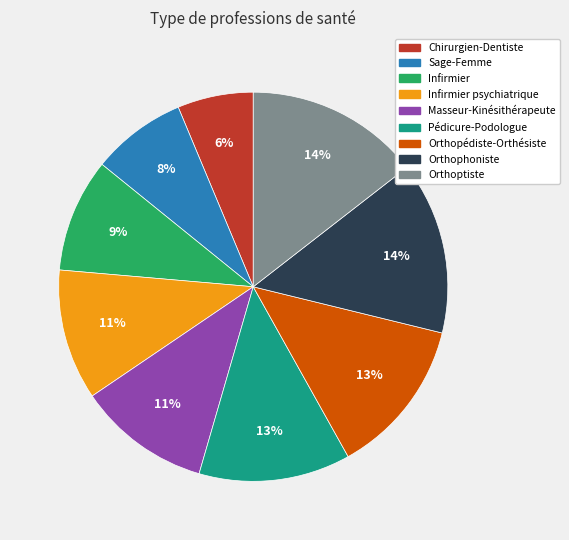

To the nearest percent, what is the average slice percentage?

11%